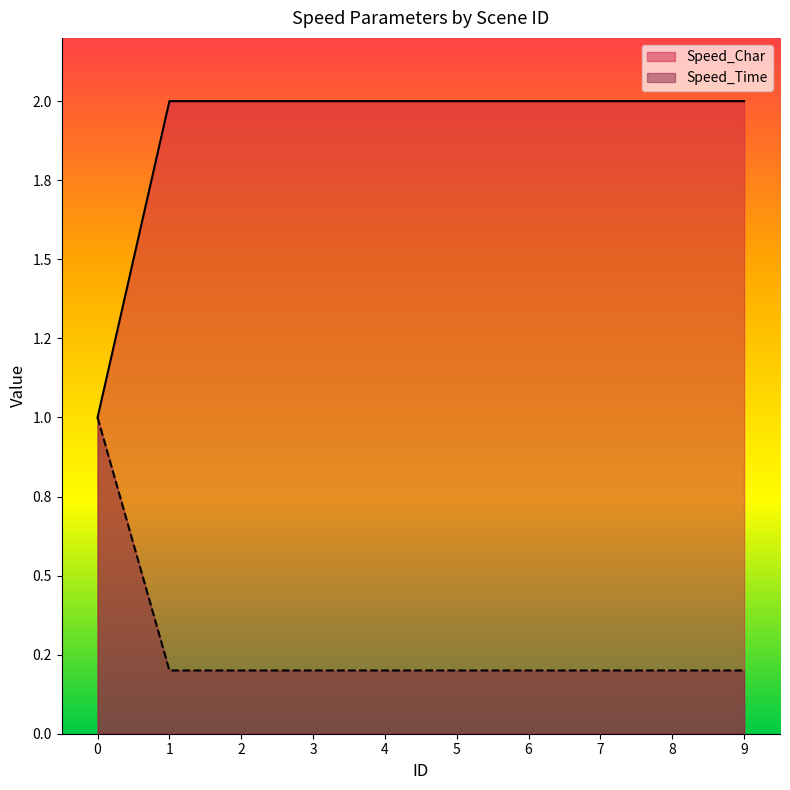

The value of Speed_Time at 8 is 0.3. True or false?

False